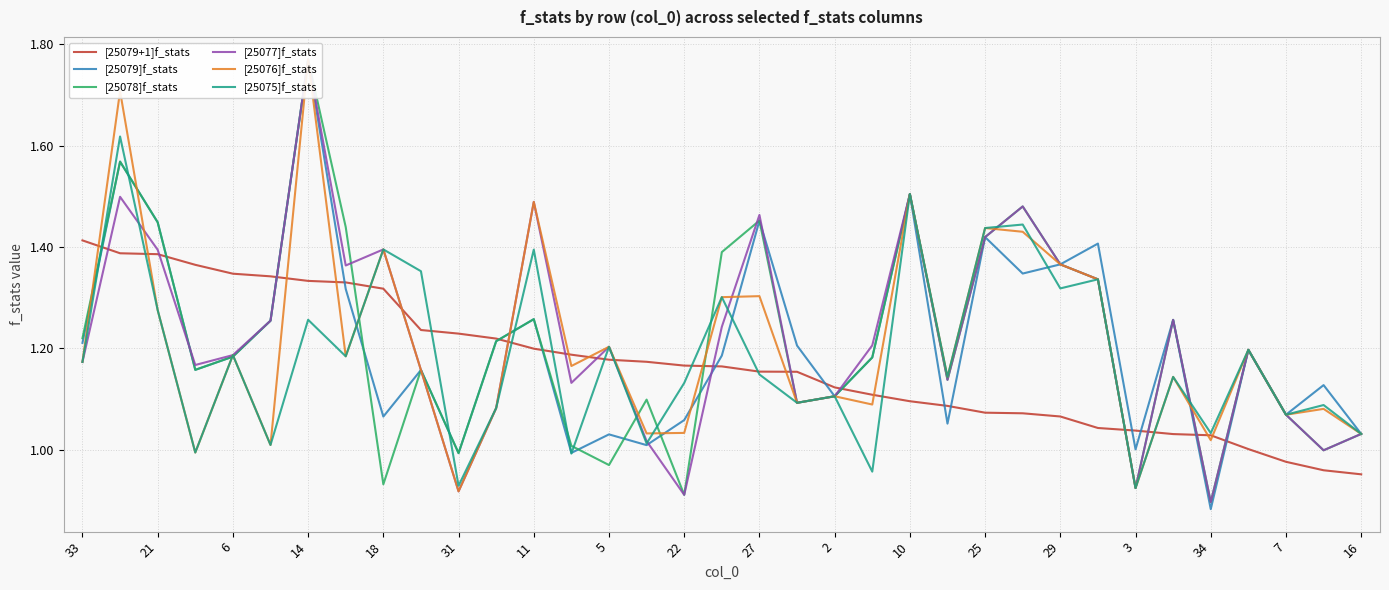

At which label does [25075]f_stats first exceed 1?

33